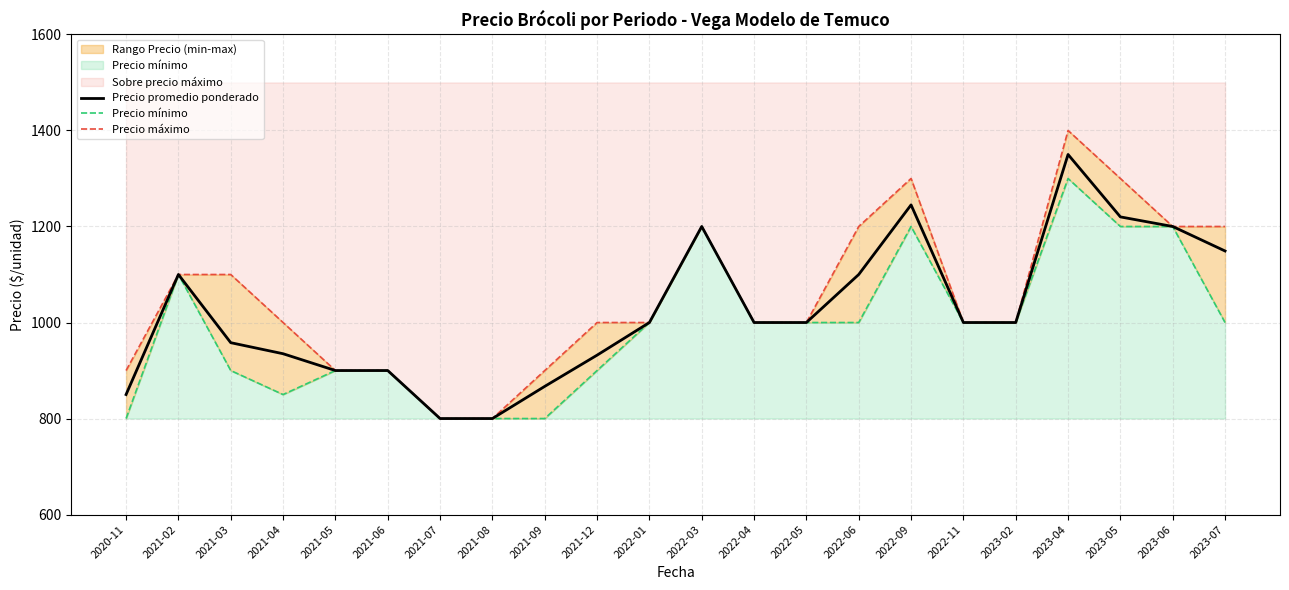

List the labels in order of Precio promedio ponderado value, largest first.

2023-04, 2022-09, 2023-05, 2022-03, 2023-06, 2023-07, 2021-02, 2022-06, 2022-01, 2022-04, 2022-05, 2022-11, 2023-02, 2021-03, 2021-04, 2021-12, 2021-05, 2021-06, 2021-09, 2020-11, 2021-07, 2021-08